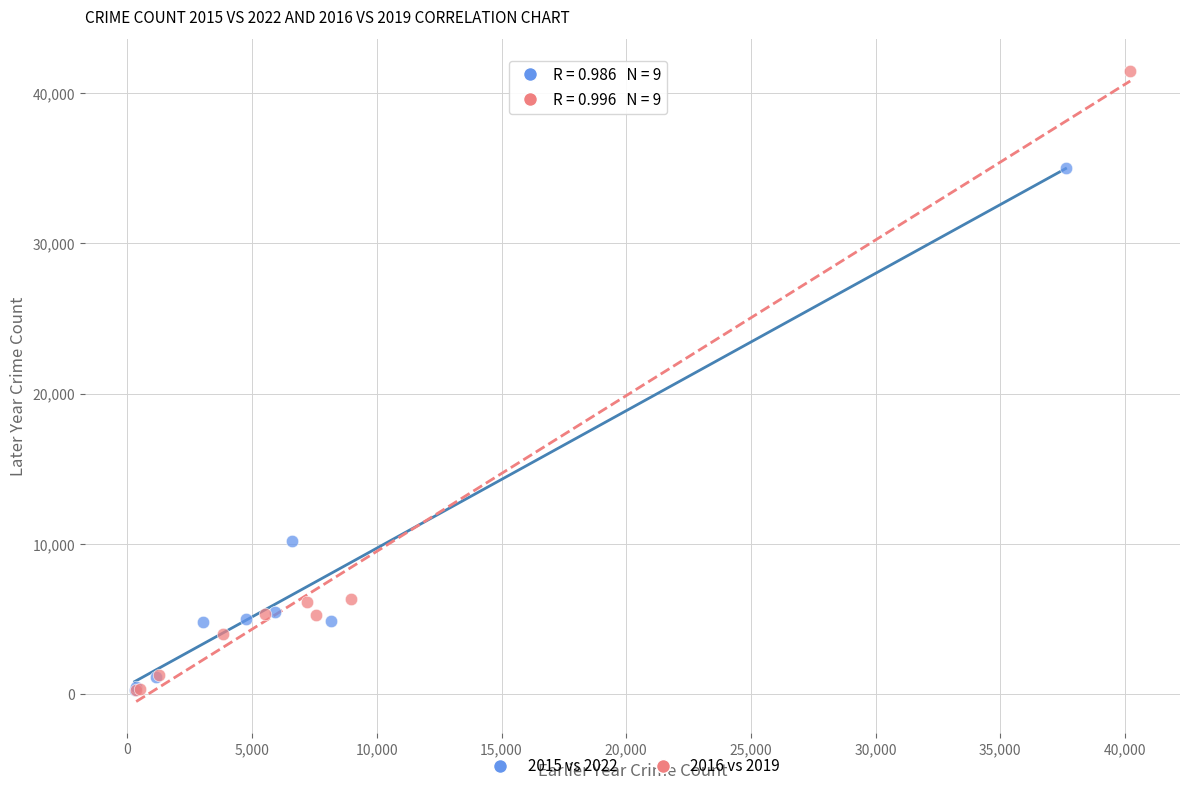

Which series contains the highest Y value?

2016 vs 2019